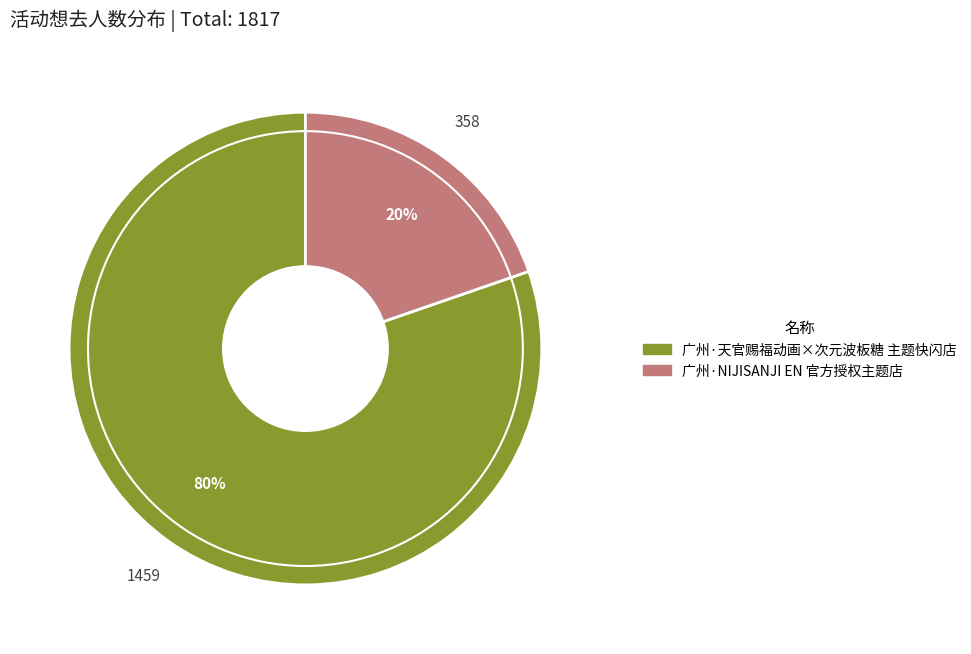

To the nearest percent, what is the average slice percentage?

50%